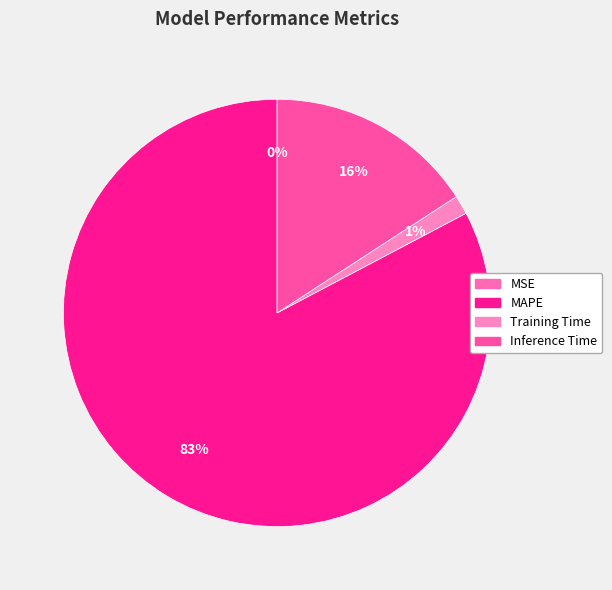

What is the majority slice?

MAPE